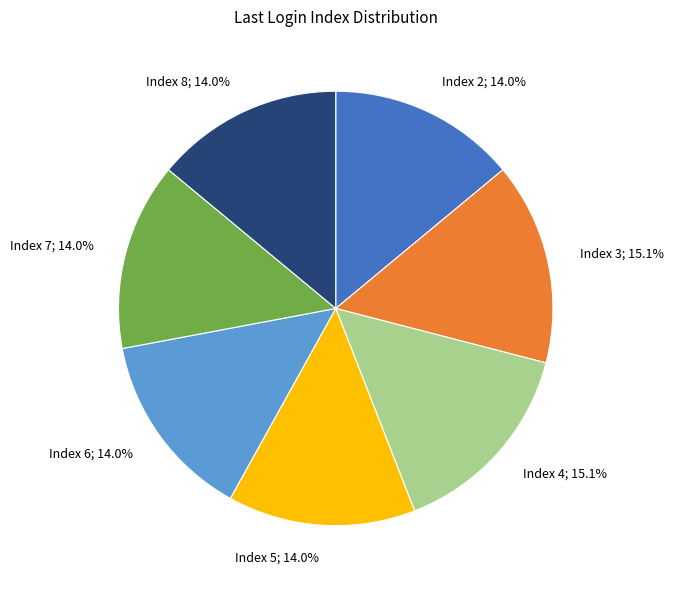

How many segments does this pie chart have?

7